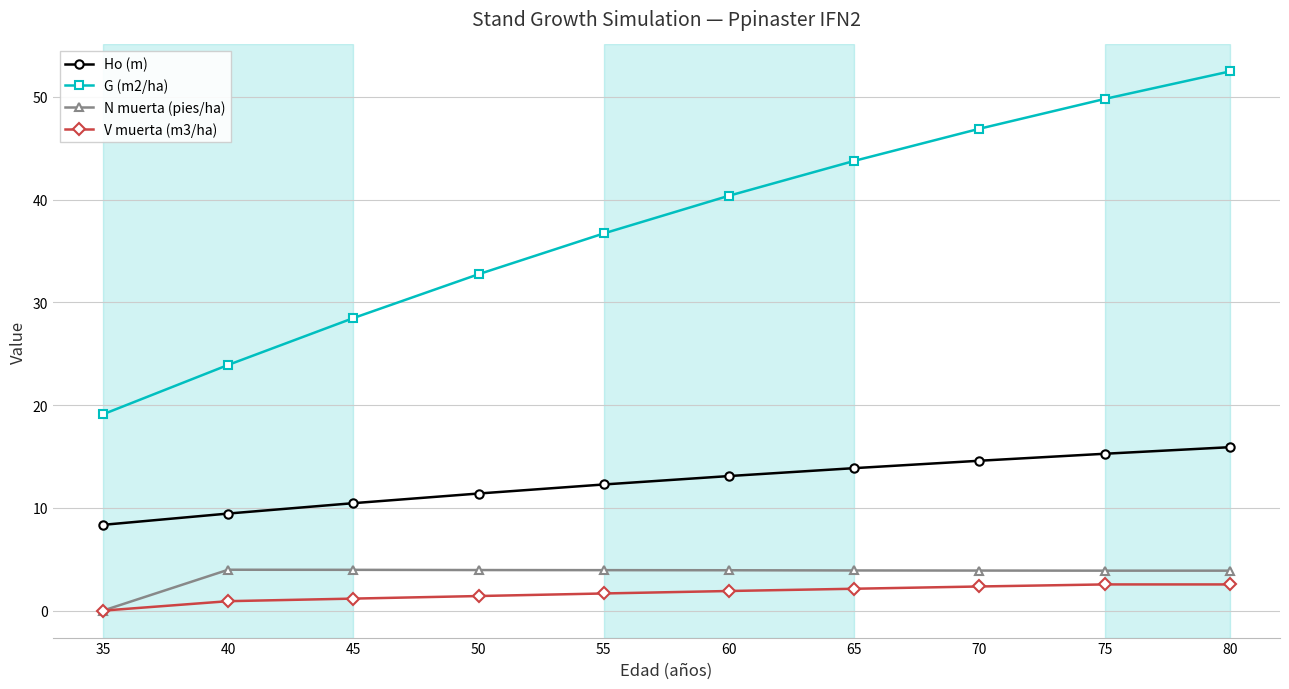

Which series has the widest spread of values?

G (m2/ha)